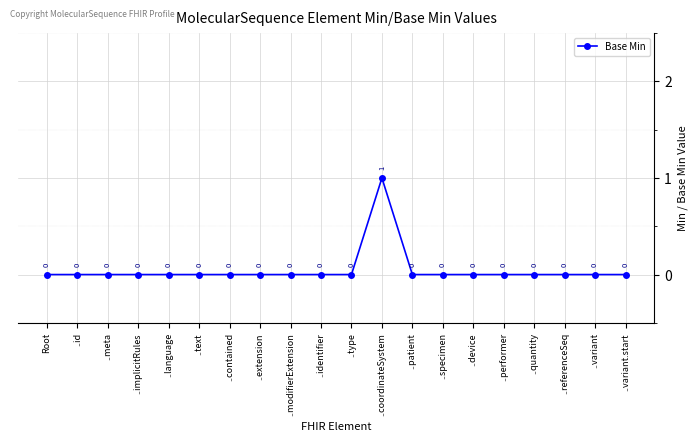

At which category does the chart reach its peak across all series?

..coordinateSystem